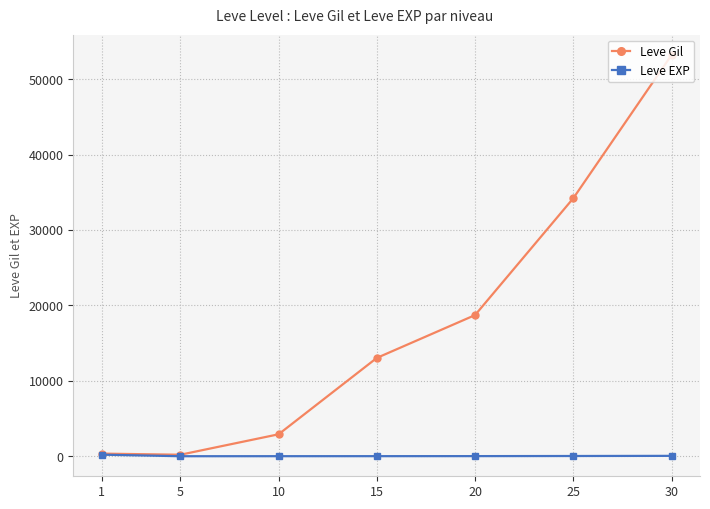

At which label does Leve EXP first exceed 18?

1